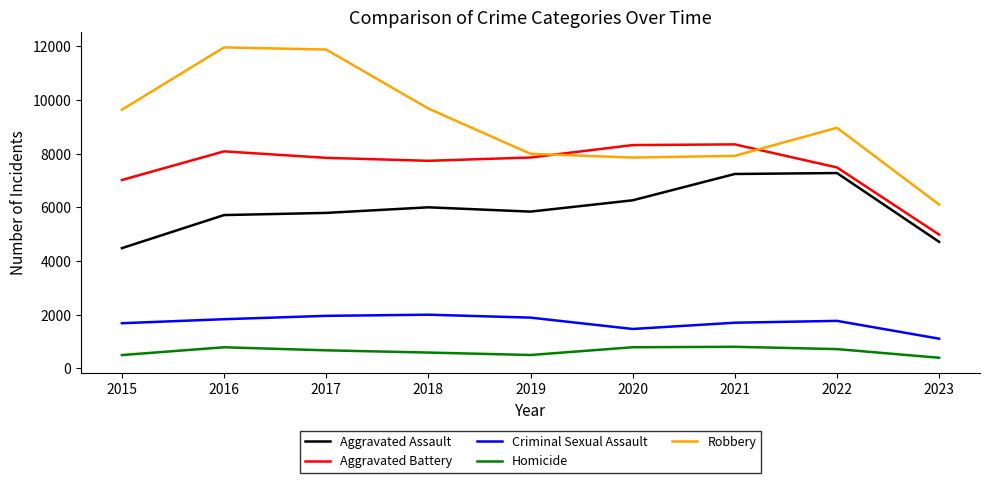

True or false: Criminal Sexual Assault and Homicide cross at least once.

False